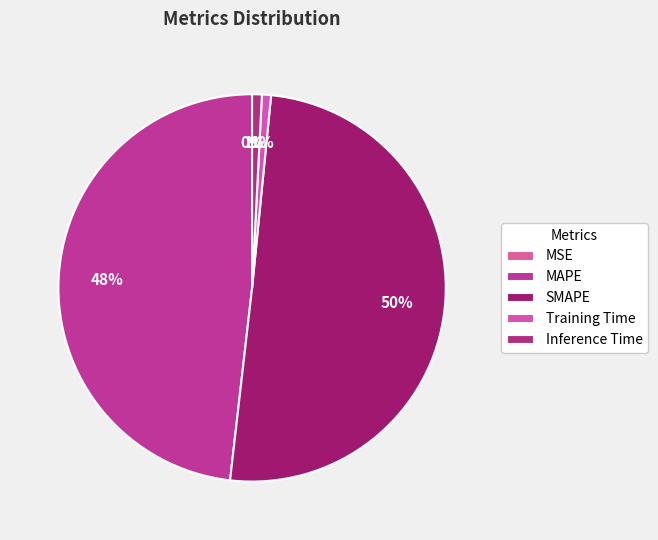

To the nearest percent, what is the difference between the Inference Time and MSE slice percentages?

1%